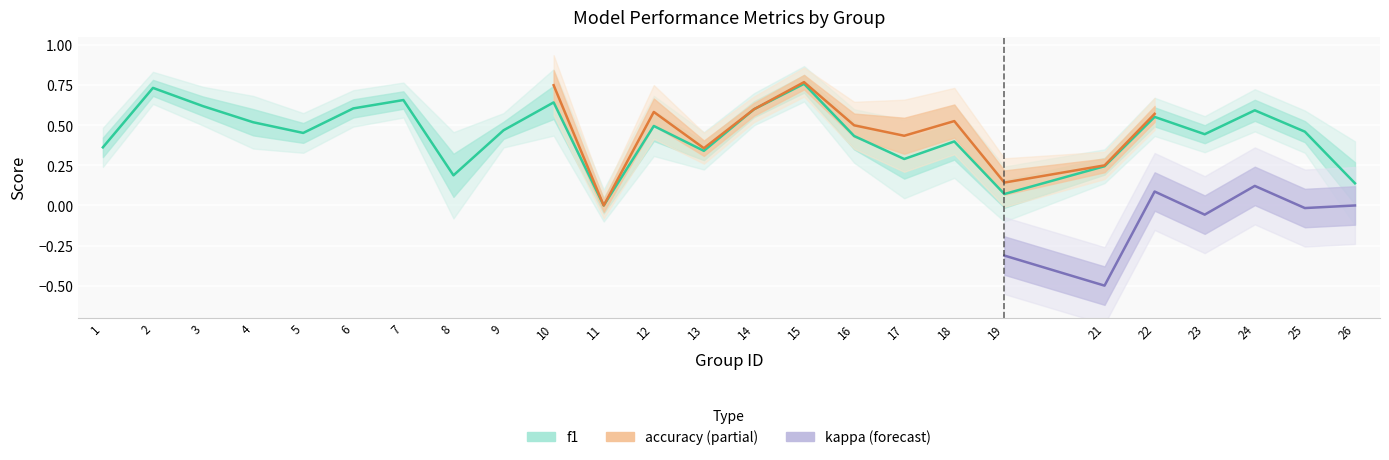

What is the sum of all f1 values?

11.1